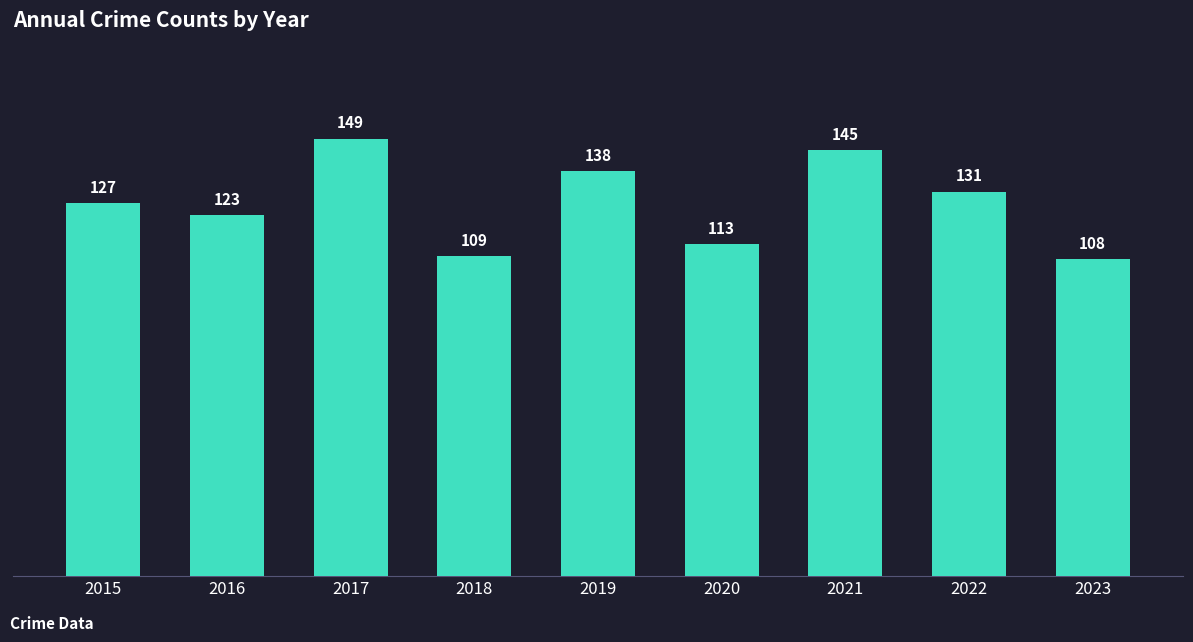

Reading right to left, what are all the values shown in this chart?

108	131	145	113	138	109	149	123	127